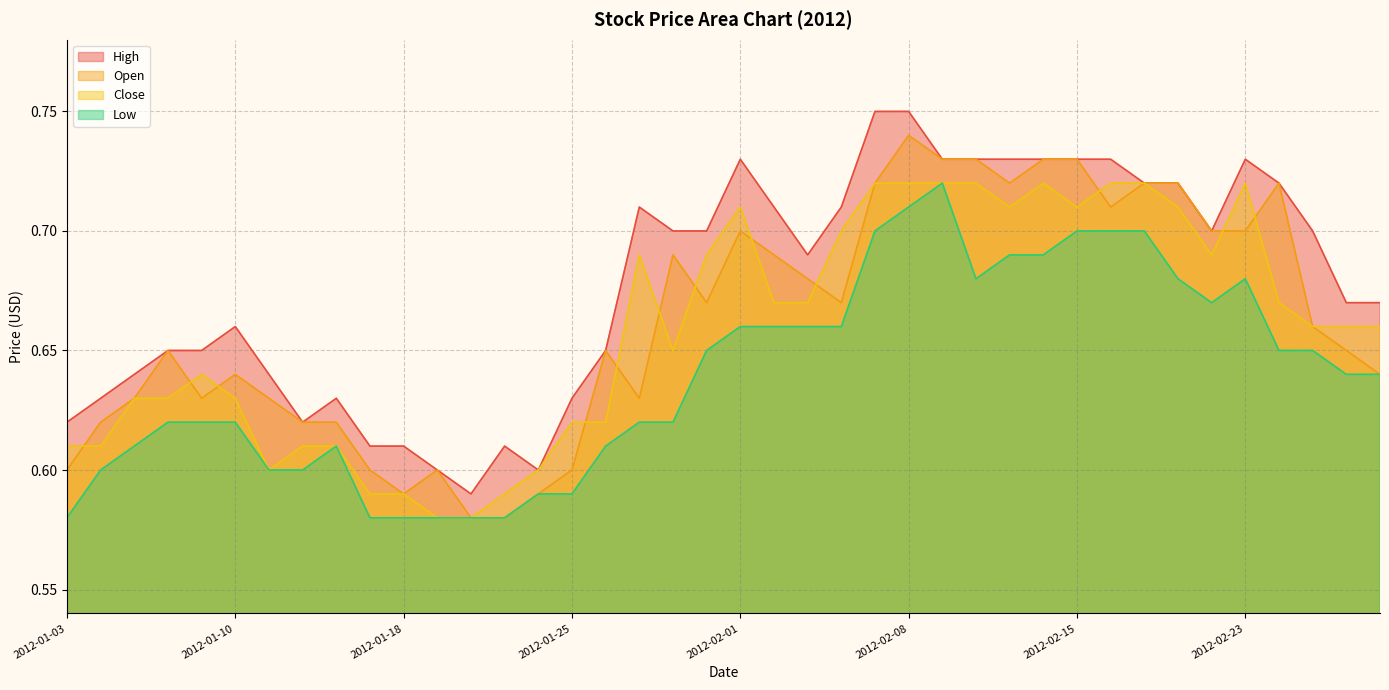

The value of Low at 2012-01-30 is 0.9. True or false?

False